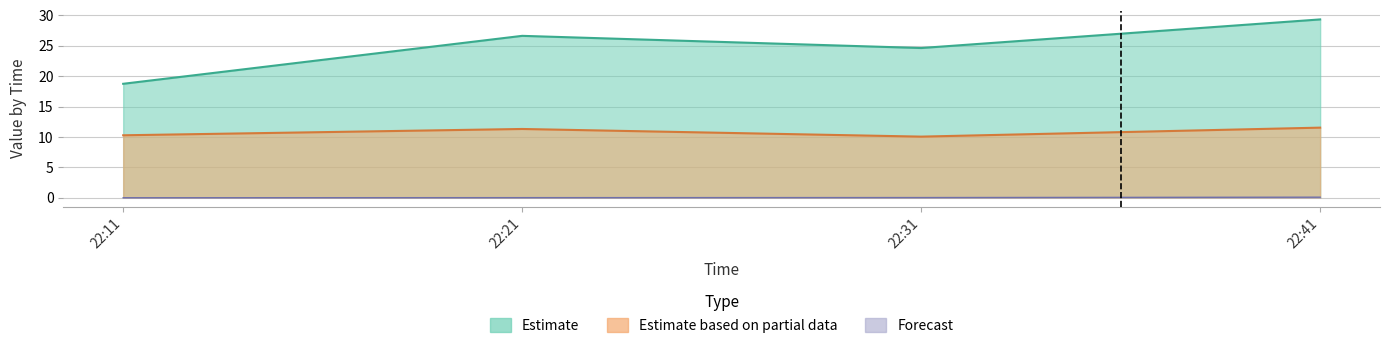

Reading left to right, what are all the values shown in this chart?

J3: 0.0	0.0	0.0	0.1
J4: 18.7	26.6	24.6	29.3
J5: 10.3	11.3	10.1	11.5